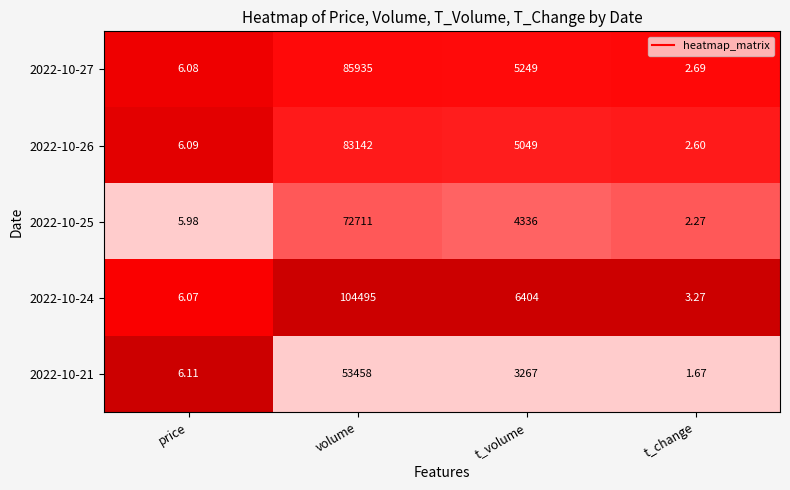

Which category has the lowest value across all series?

t_change